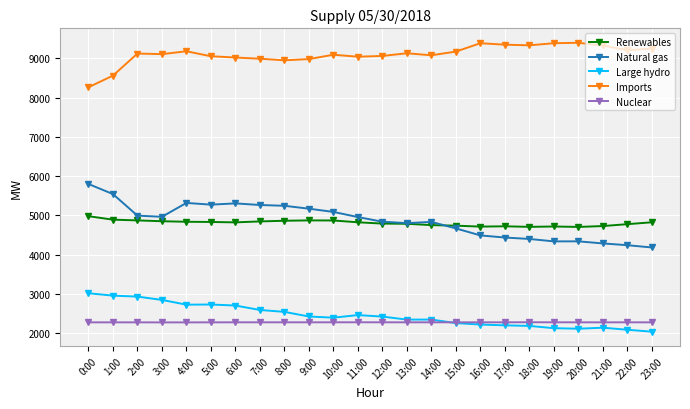

What are all the series names shown in the legend?

Renewables, Natural gas, Large hydro, Imports, Nuclear